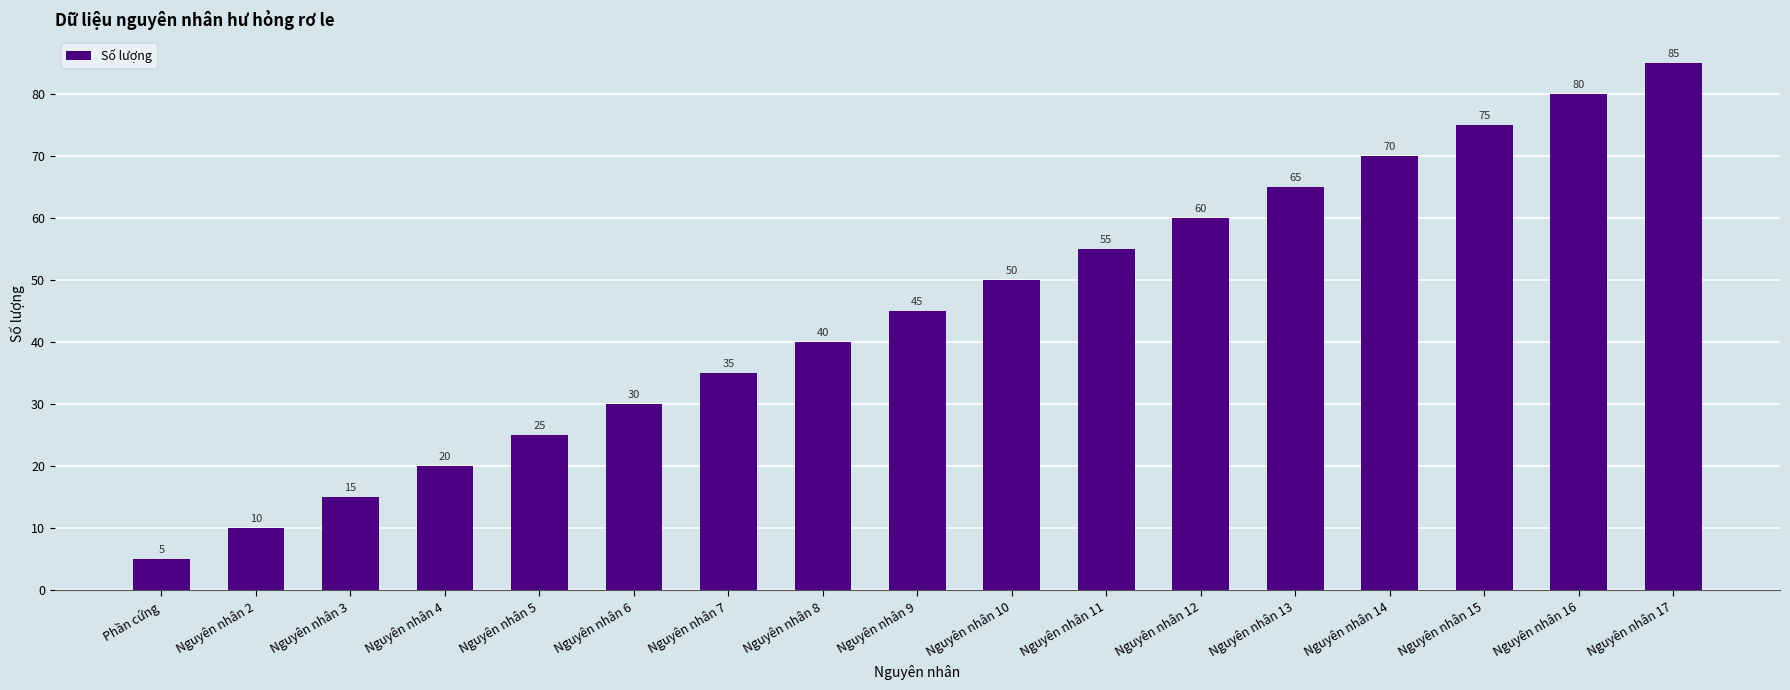

Count the number of data series in this chart.

1